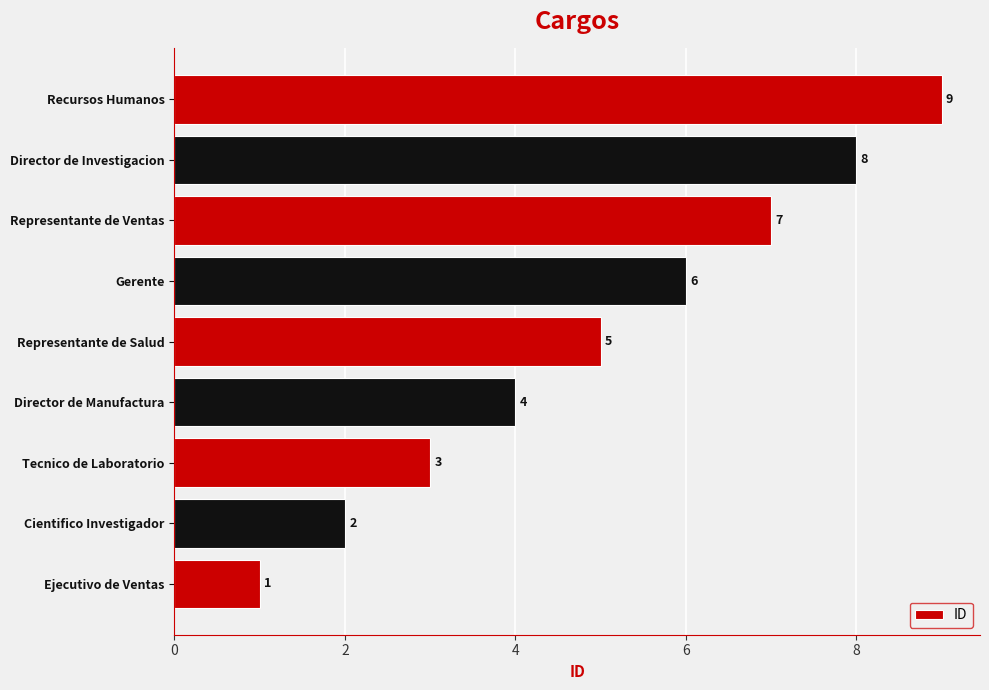

What is the change in value from Cientifico Investigador to Representante de Ventas?

+5